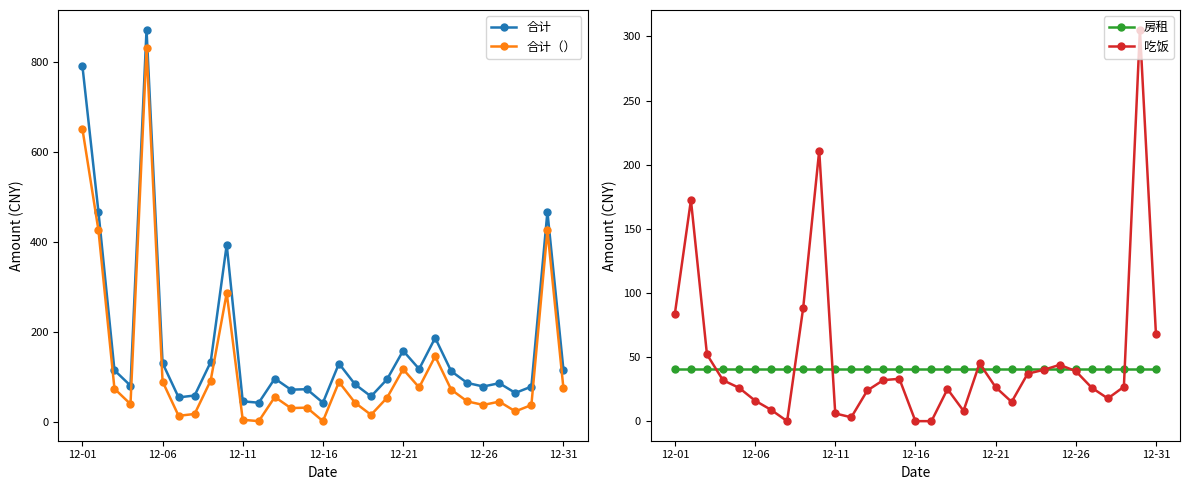

In 合计, how many points are lower than both neighbors (excluding endpoints)?

9